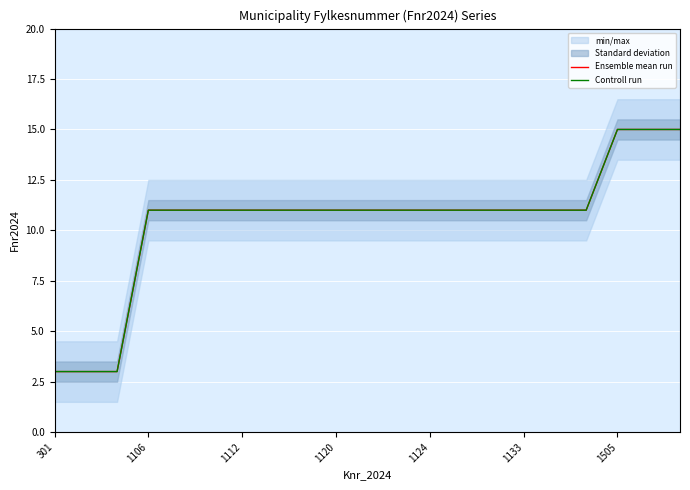

True or false: Ensemble mean run and Controll run cross at least once.

False